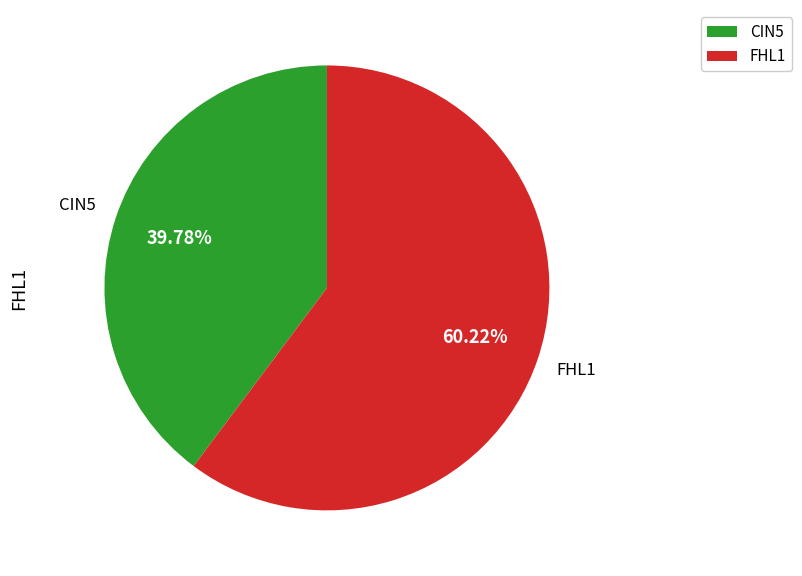

Rank the categories by value from highest to lowest.

FHL1, CIN5